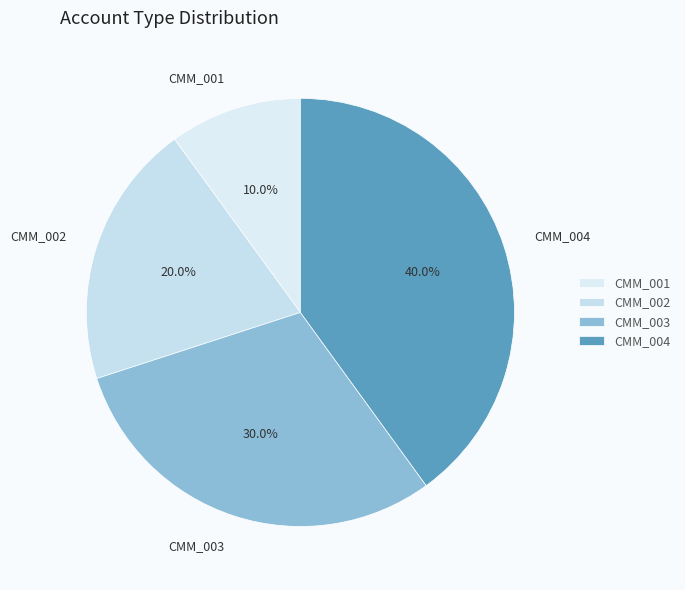

What is the smallest slice in the pie chart?

CMM_001